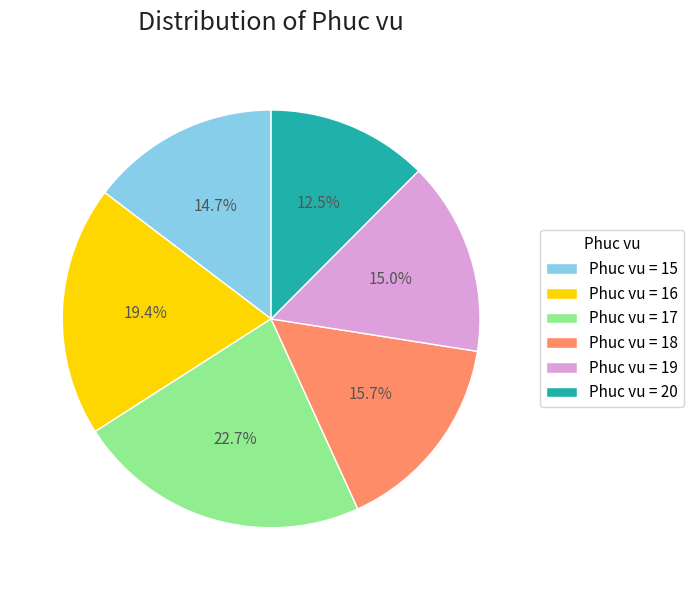

Which has a higher value, Phuc vu = 20 or Phuc vu = 17?

Phuc vu = 17